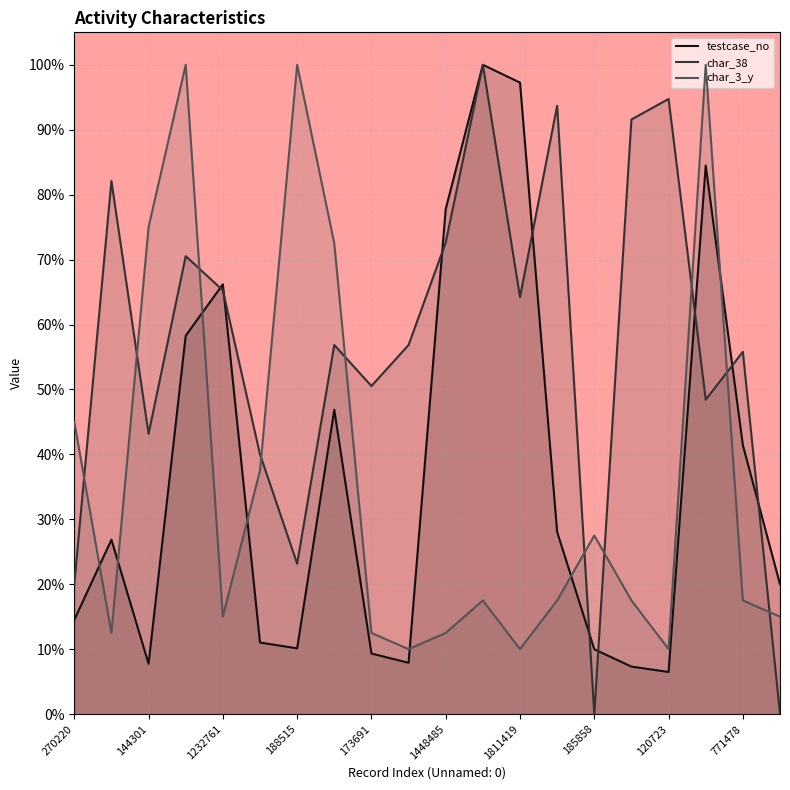

Read the testcase_no value at 522341.

28.0